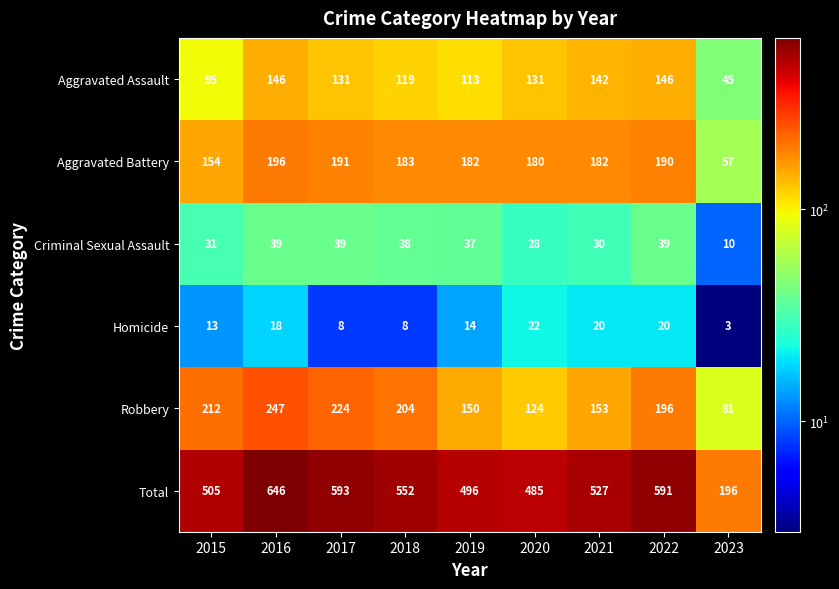

At how many categories does at least one series exceed 249?

8